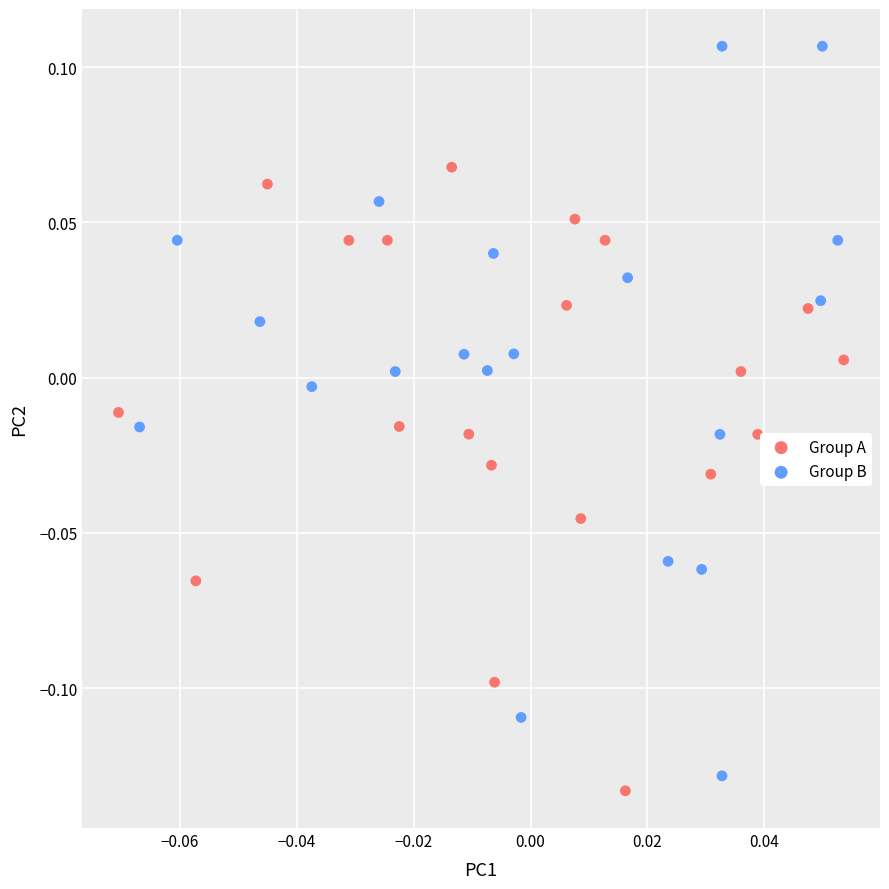

Which series reaches the maximum Y coordinate?

Group B